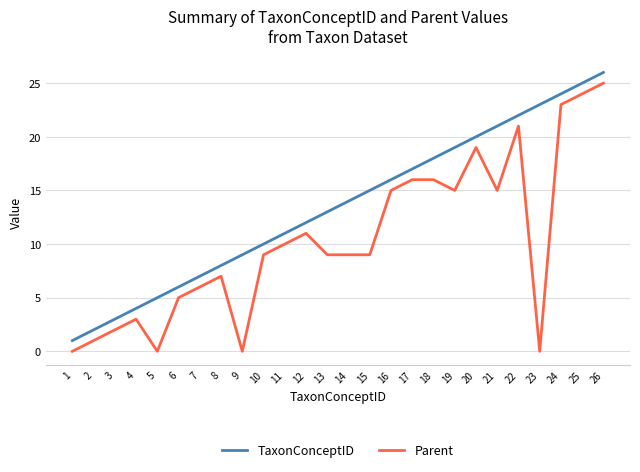

Rank the series by their average value, from highest to lowest.

TaxonConceptID, Parent